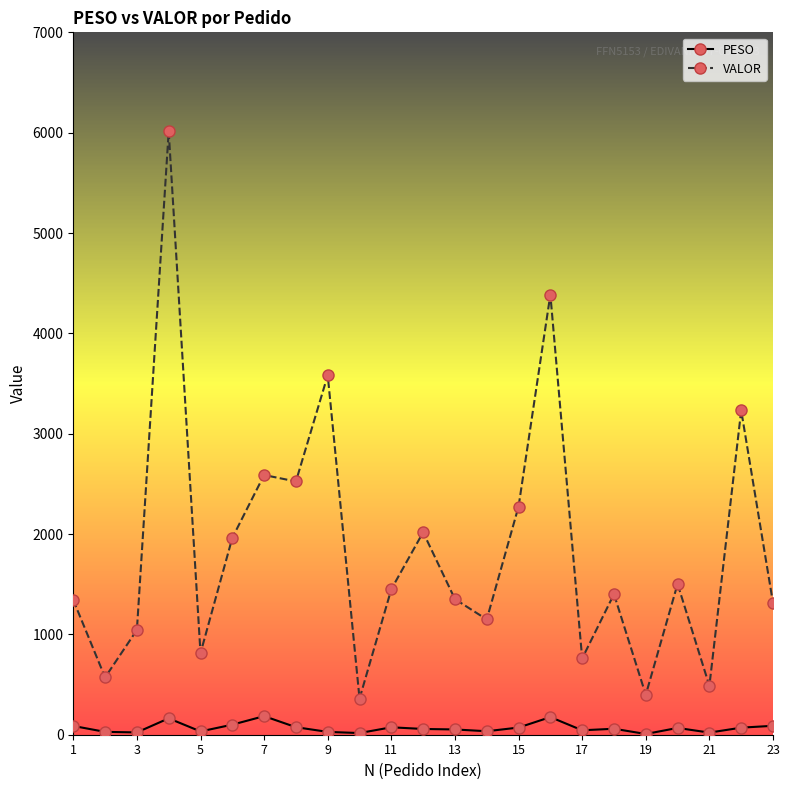

Count the number of categories in the chart.

23